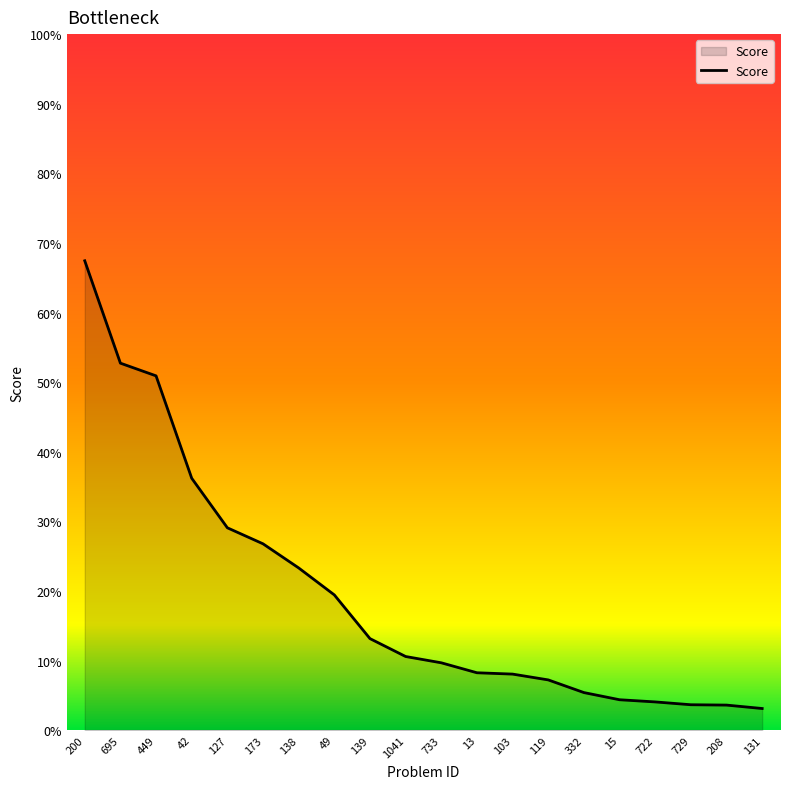

What is the change in value from 733 to 131?

-0.1